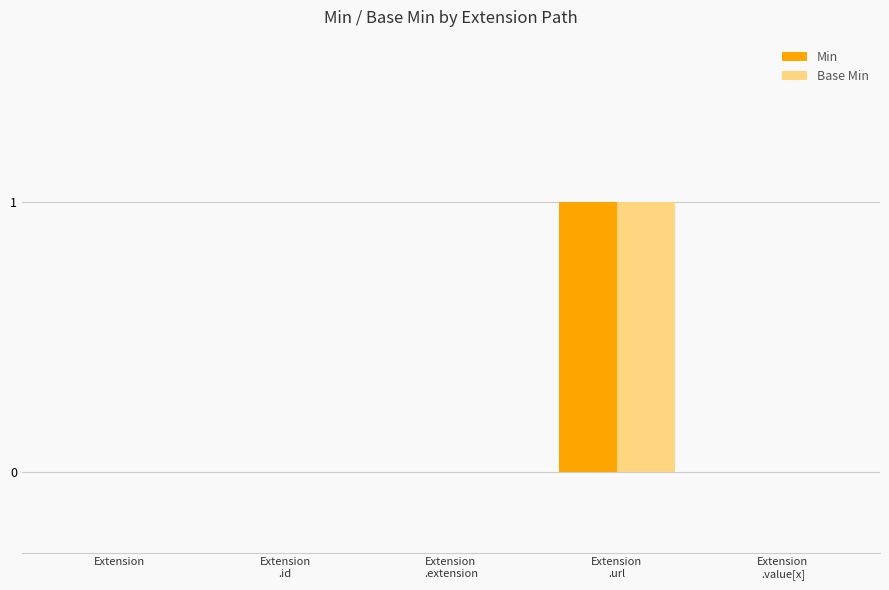

Are the bars horizontal?

No